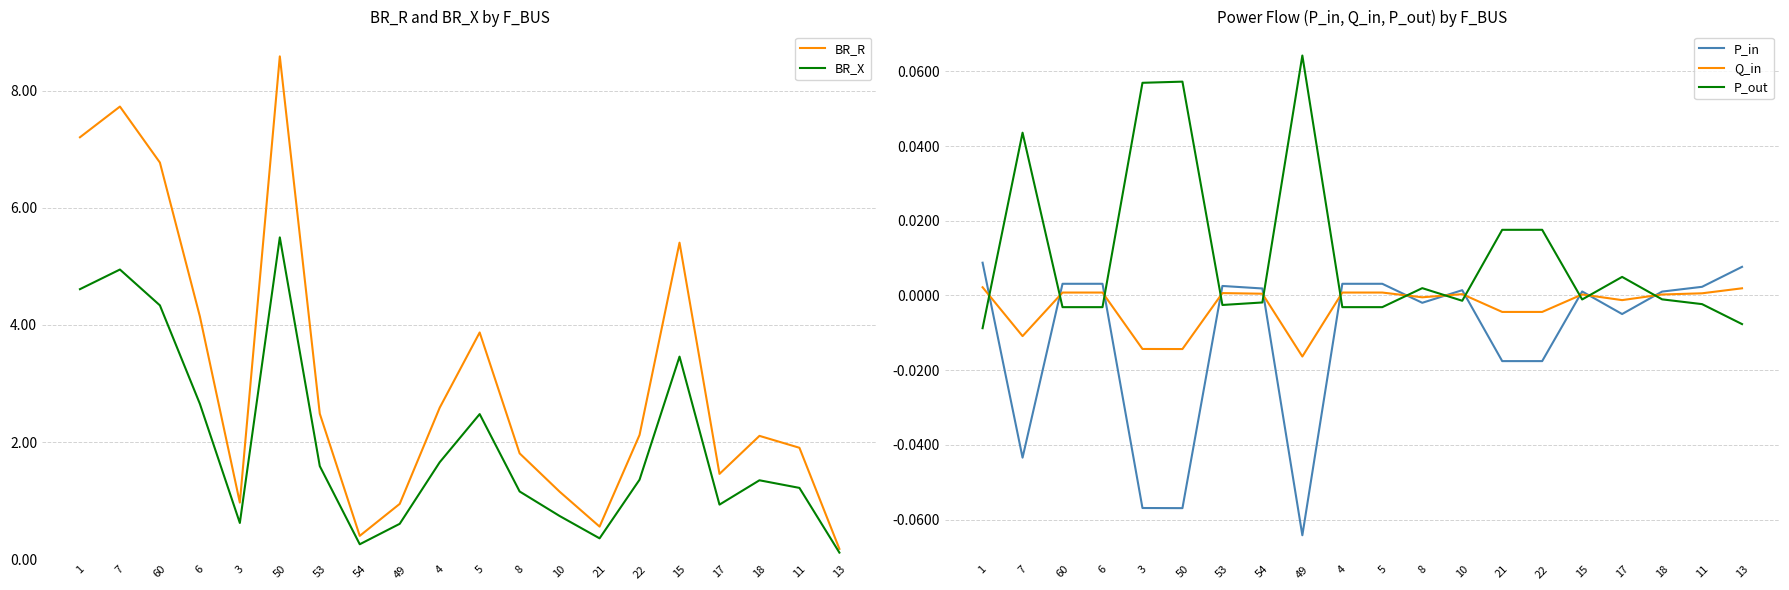

What is the difference between the maximum and minimum values in the P_in series?

0.1